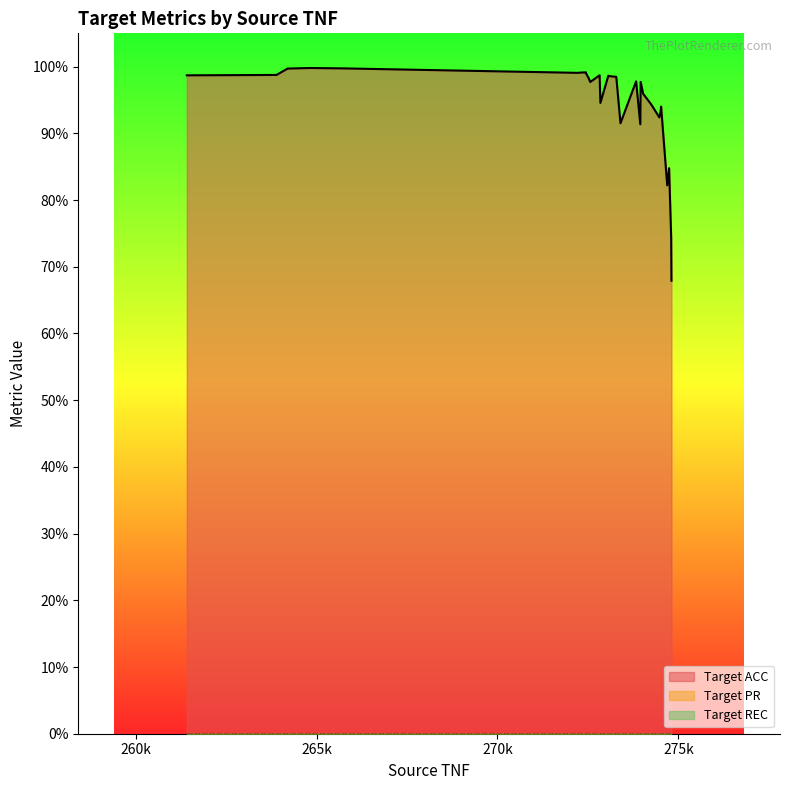

True or false: Target REC and Target ACC intersect in this chart.

False